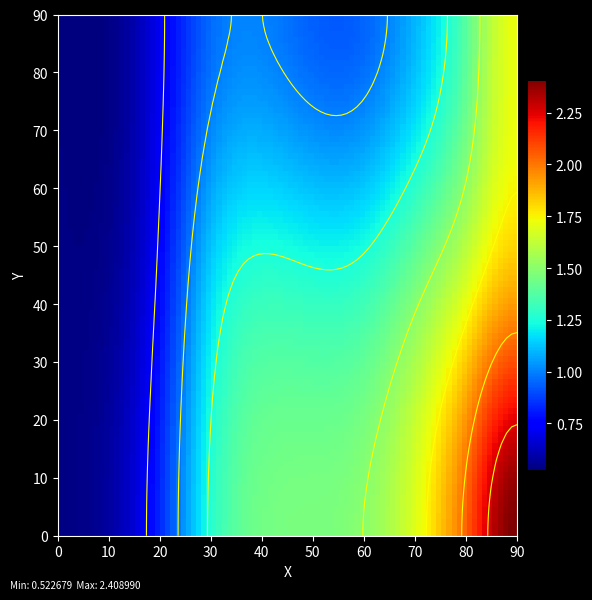

Is the value of 1 at 2 greater than the value of 3 at 6?

No